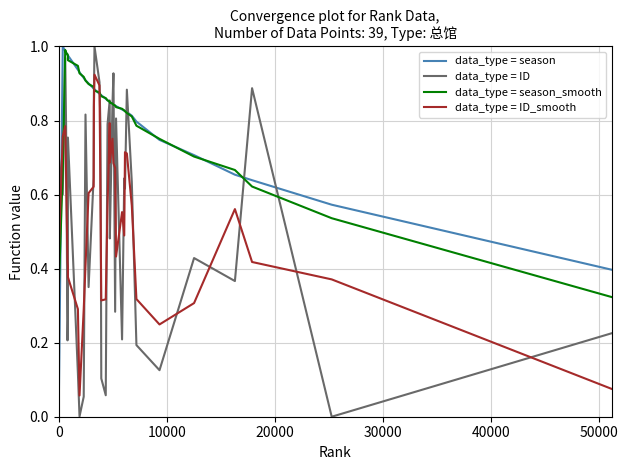

How many lines are shown in the chart?

4